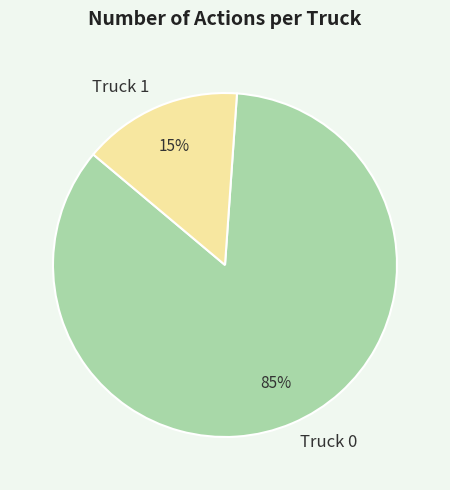

Approximately how many times larger is the value at Truck 0 compared to Truck 1?

5.7